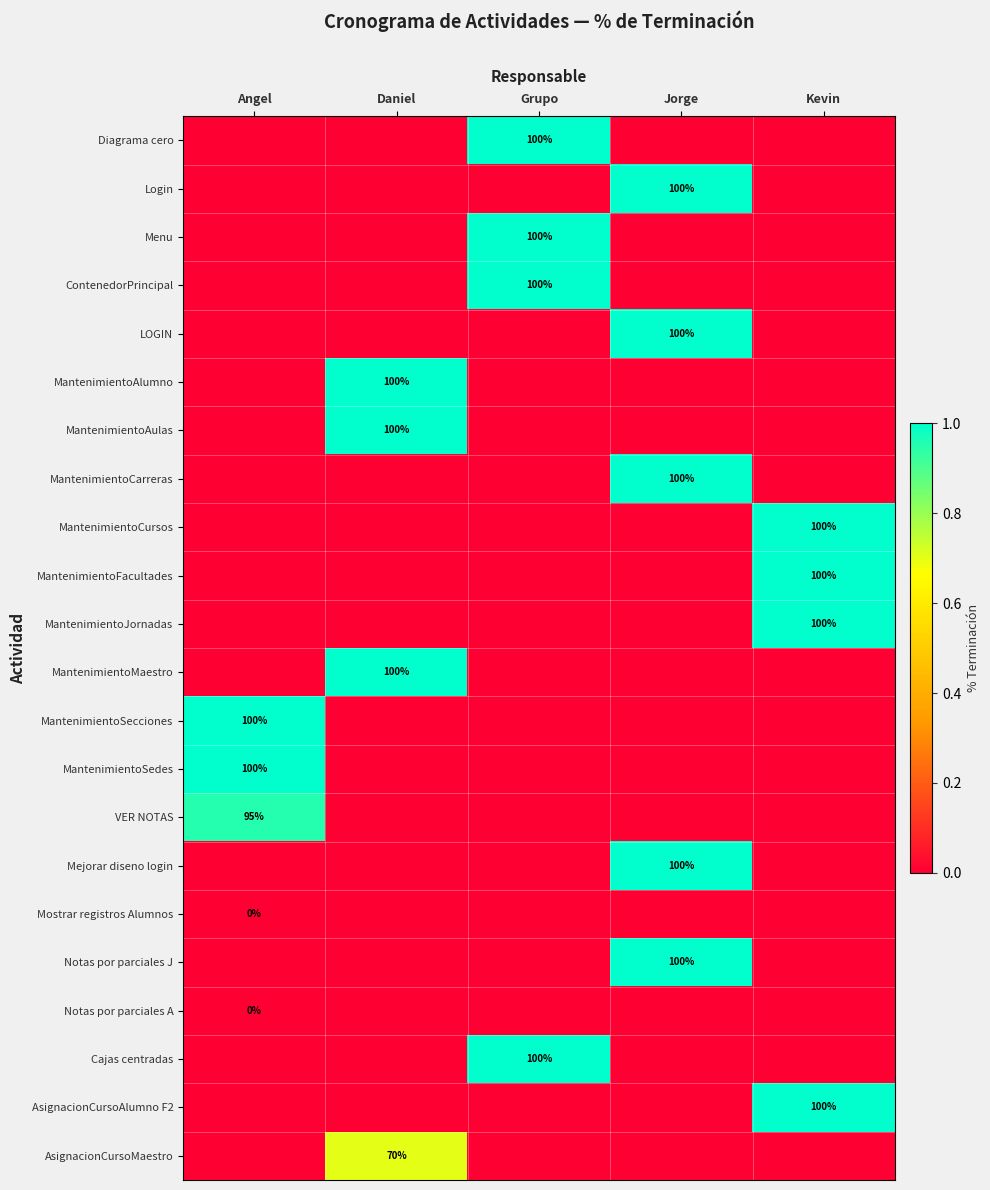

At which label does MantenimientoFacultades reach its peak?

Kevin